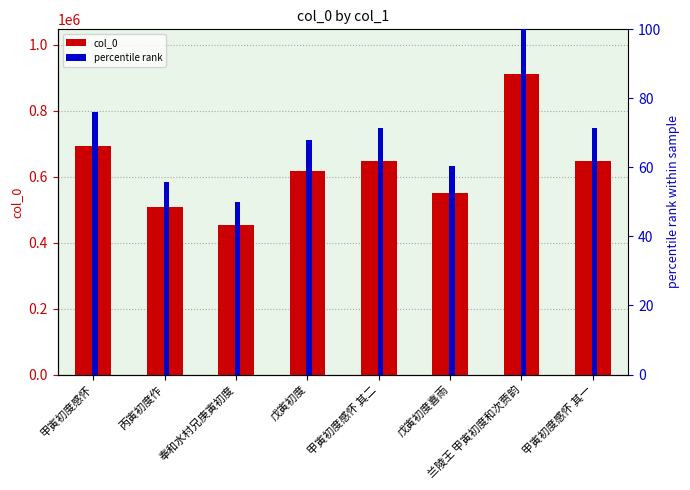

What is the approximate value of percentile rank at 甲寅初度感怀?

76.1